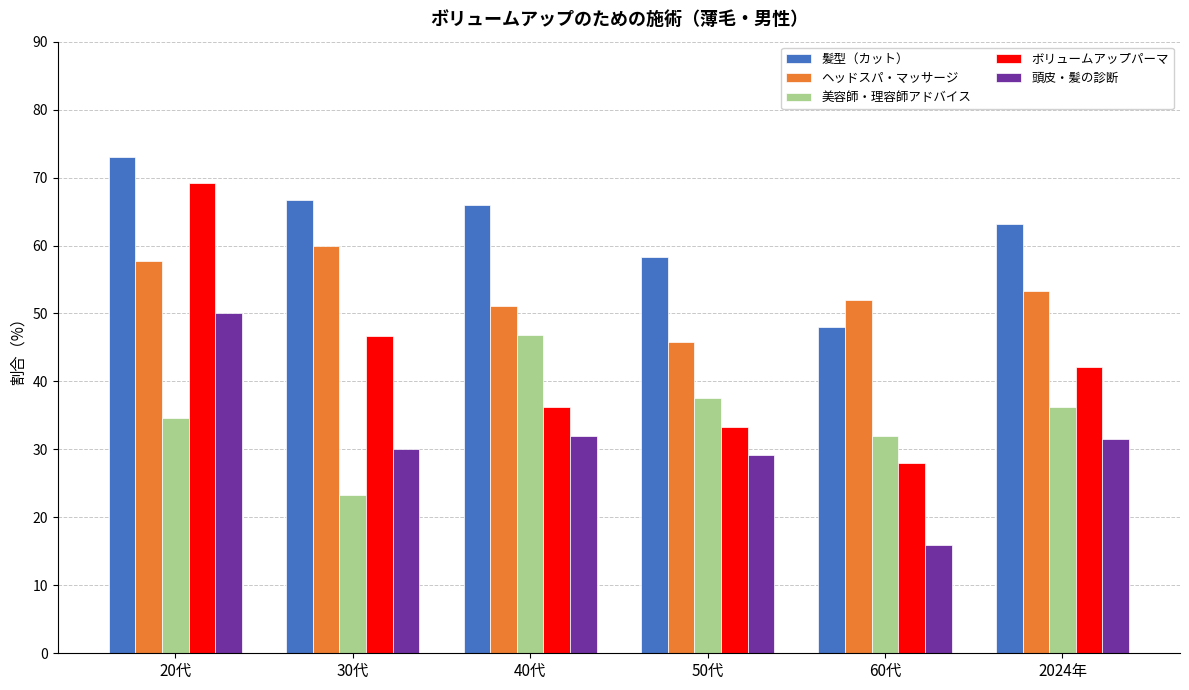

Which series has the largest total across all categories?

髪型（カット）